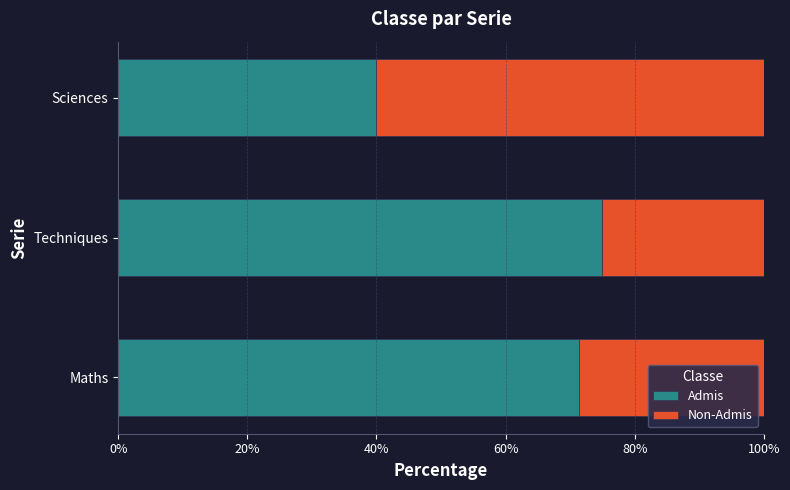

What is the approximate value of Admis at Maths?

71.4